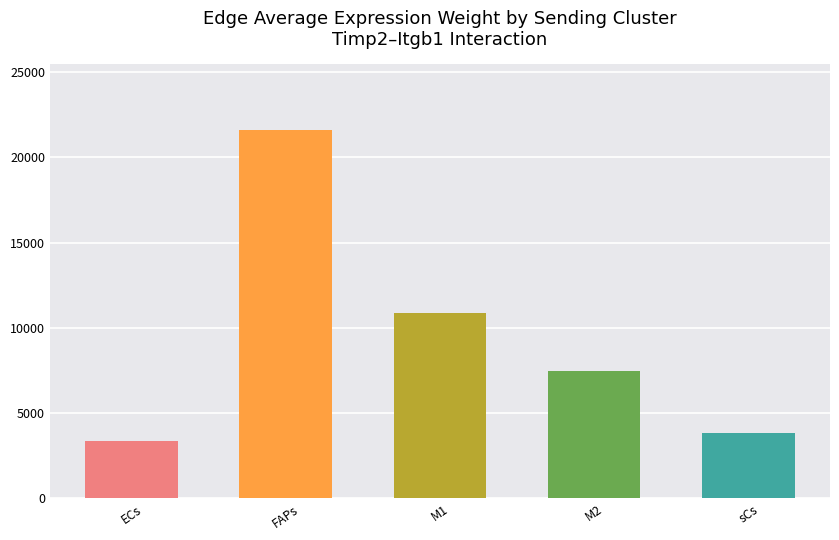

What is the sum of the values at M2 and FAPs?

29062.6